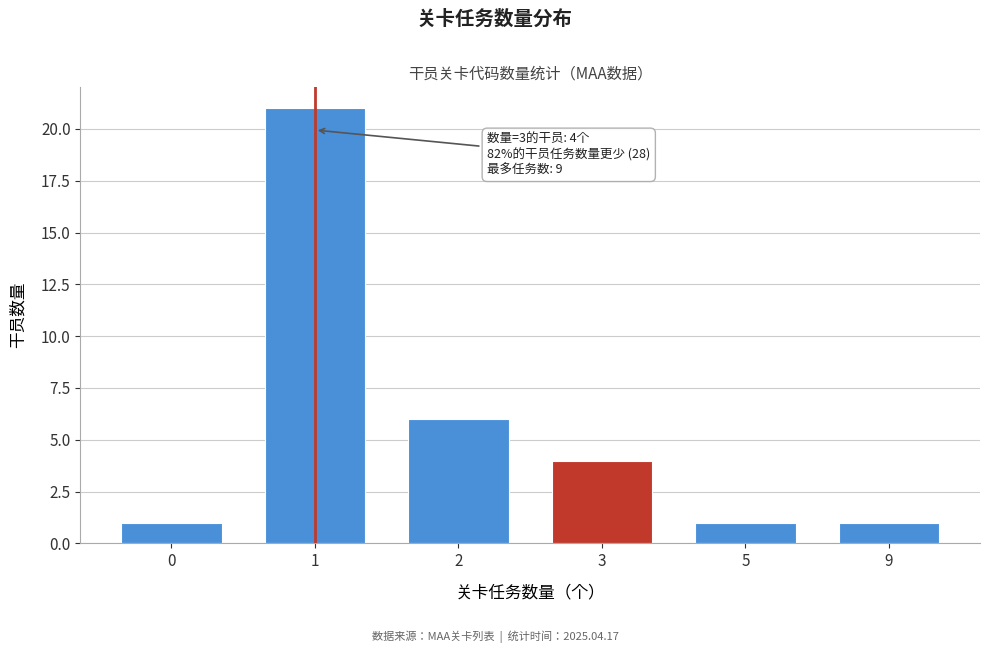

Reading right to left, list all the values displayed in this chart.

9=1	5=1	3=4	2=6	1=21	0=1